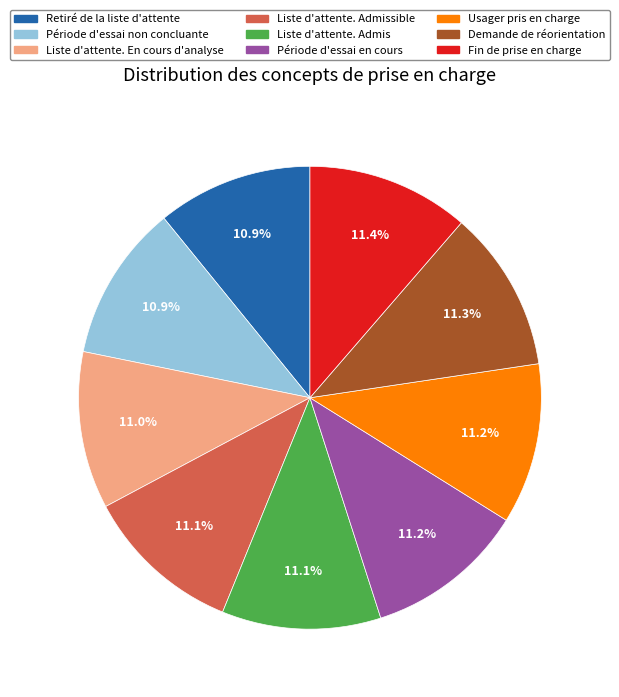

Is there a majority slice in this chart?

No